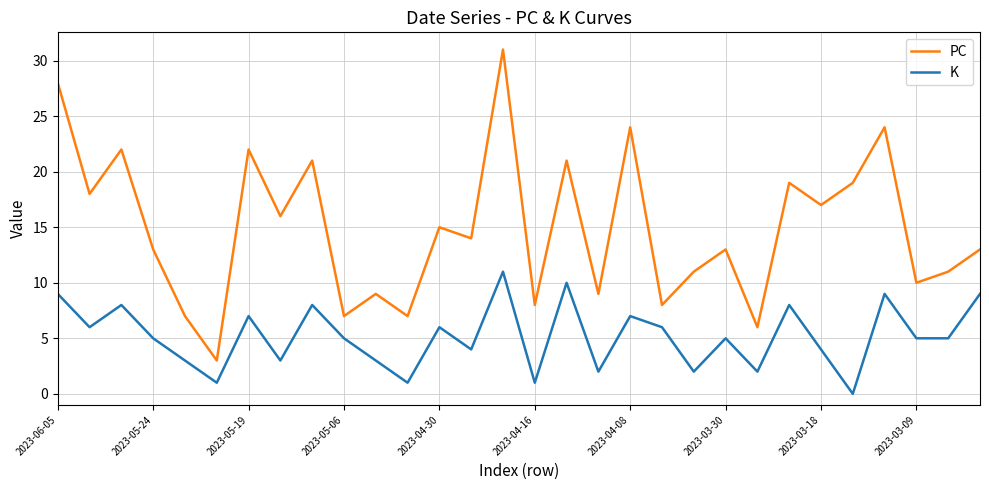

Reading left to right, transcribe all the data shown in this chart.

PC: 28	18	22	13	7	3	22	16	21	7	9	7	15	14	31	8	21	9	24	8	11	13	6	19	17	19	24	10	11	13
K: 9	6	8	5	3	1	7	3	8	5	3	1	6	4	11	1	10	2	7	6	2	5	2	8	4	0	9	5	5	9